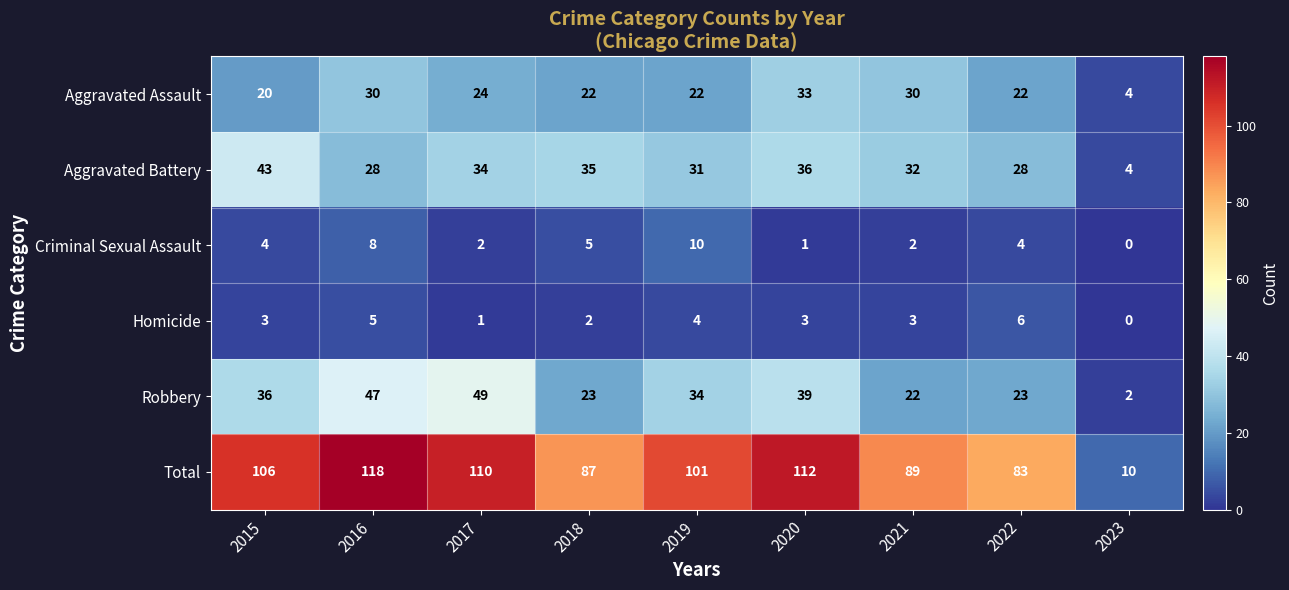

Which series changed the most between 2020 and 2023?

Total